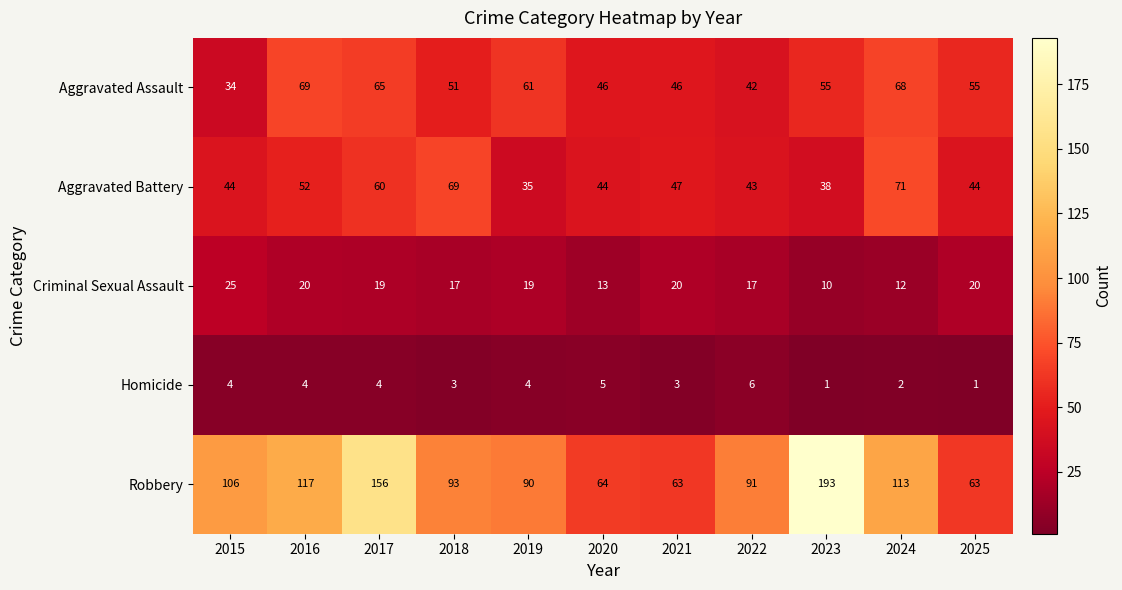

Which series has the largest total across all categories?

Robbery